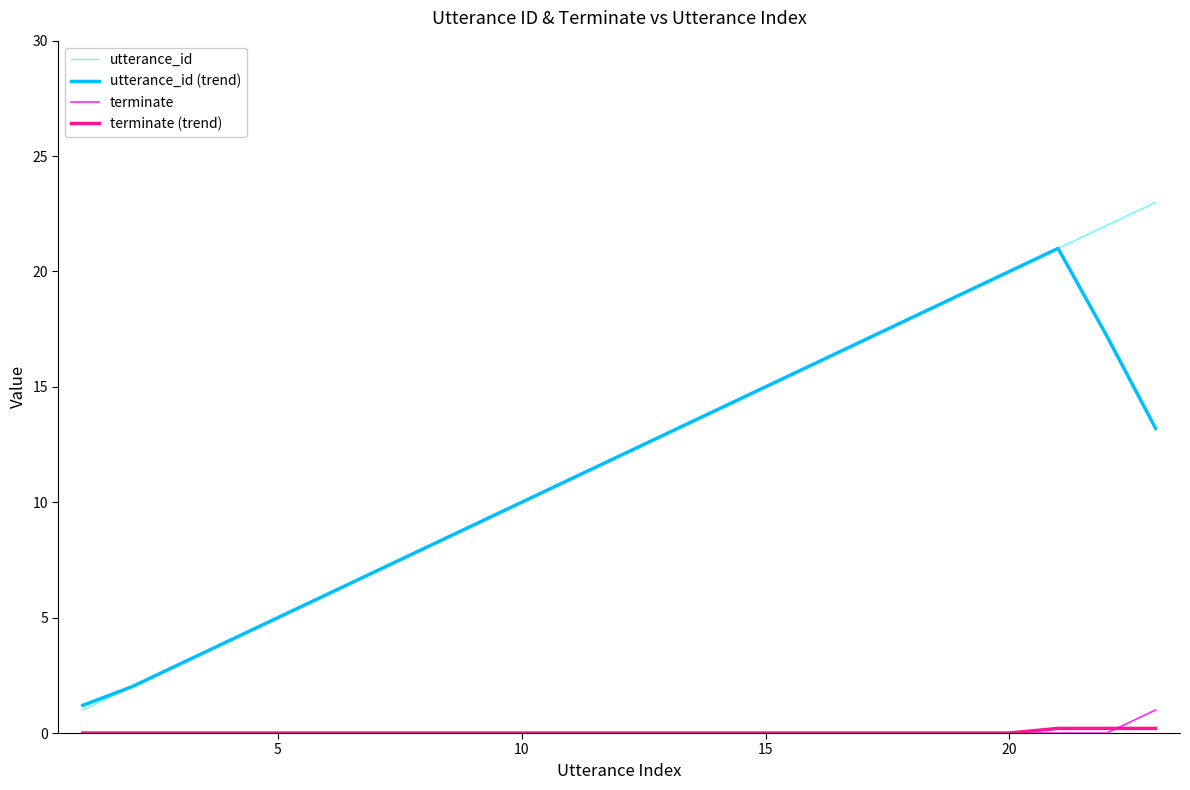

True or false: terminate and utterance_id (trend) cross at least once.

False